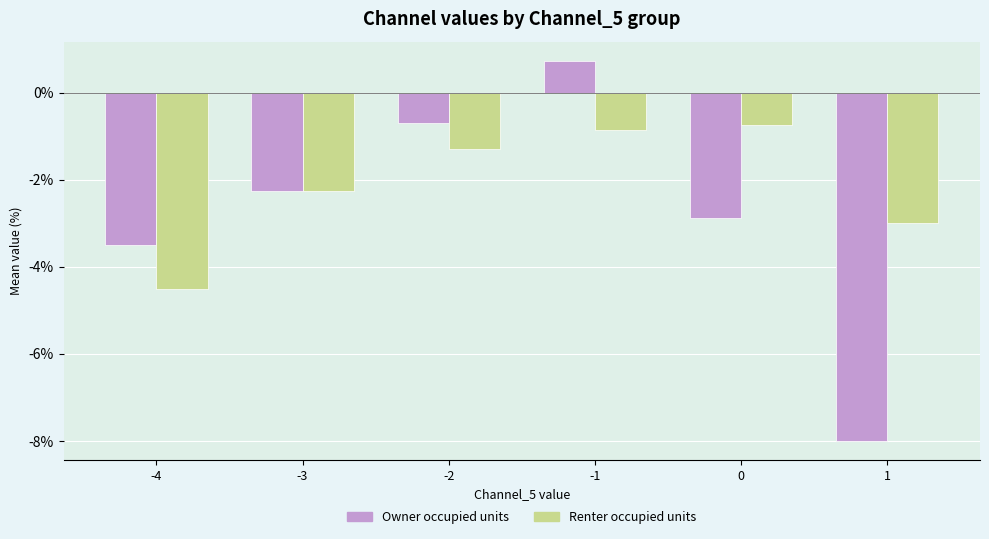

List the series in order of their overall mean, lowest first.

Owner occupied units, Renter occupied units